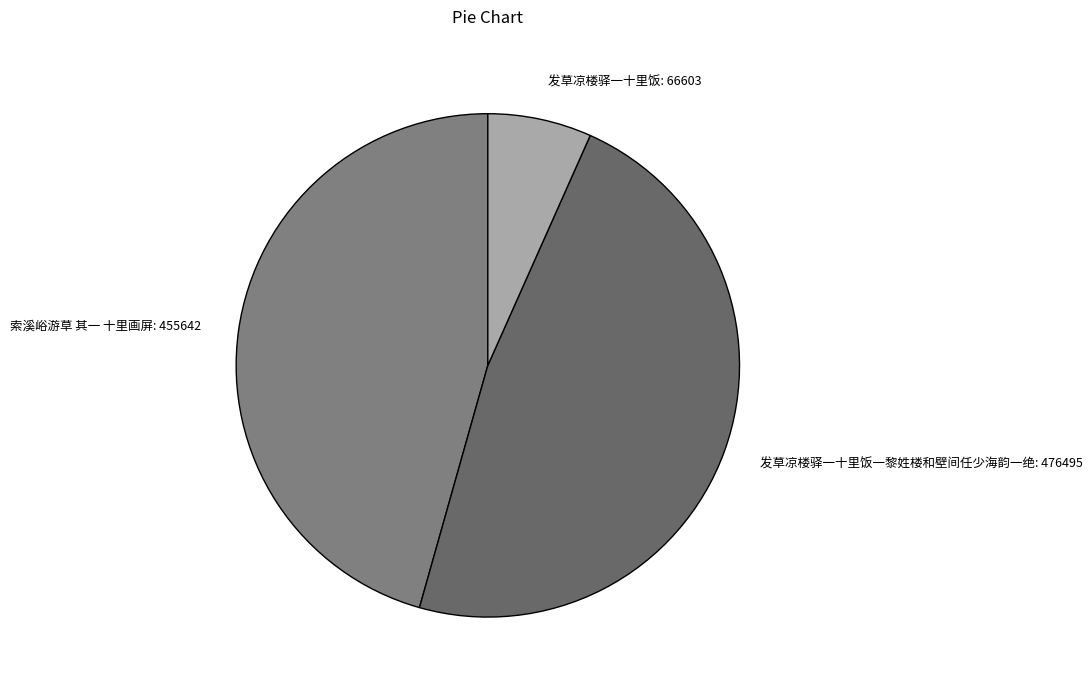

How many slices are in this pie chart?

3